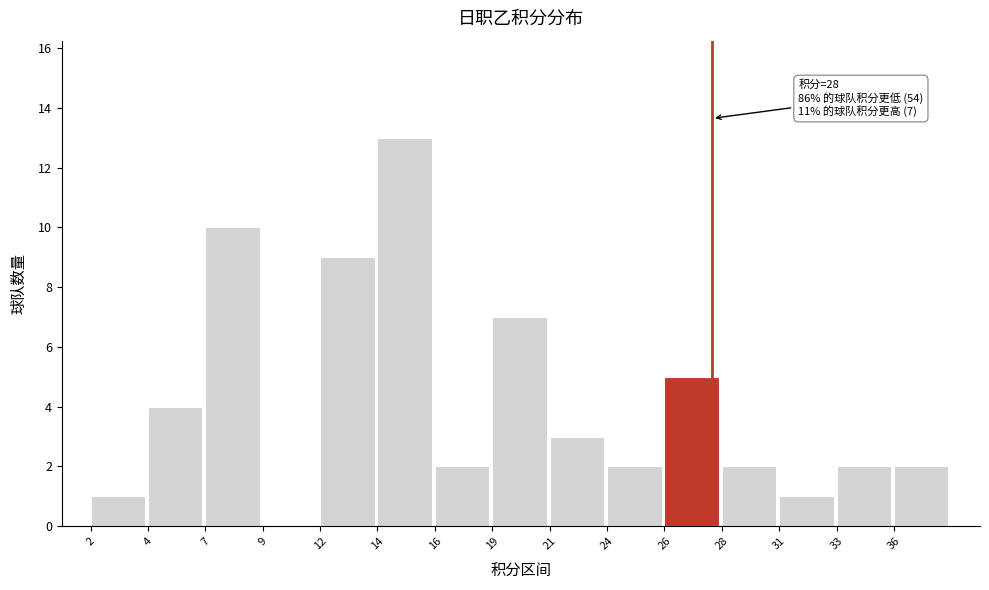

Reading left to right, transcribe all the data shown in this chart.

2=1	4=4	7=10	9=0	12=9	14=13	16=2	19=7	21=3	24=2	26=5	28=2	31=1	33=2	36=2